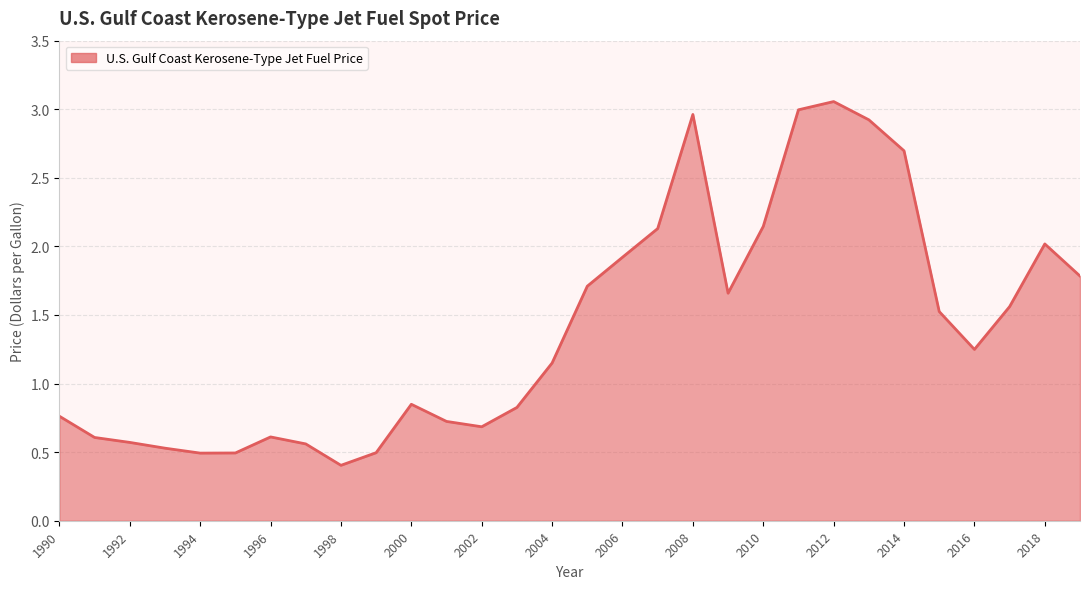

What is the minimum value shown in the chart?

0.4